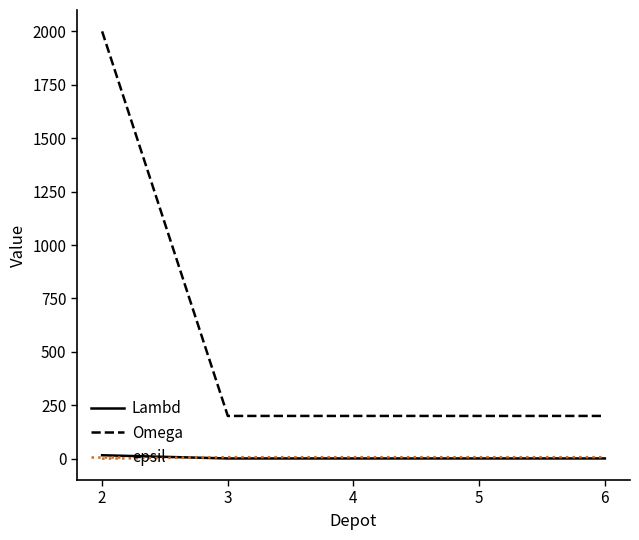

What value does the Lambd series have at 6?

1